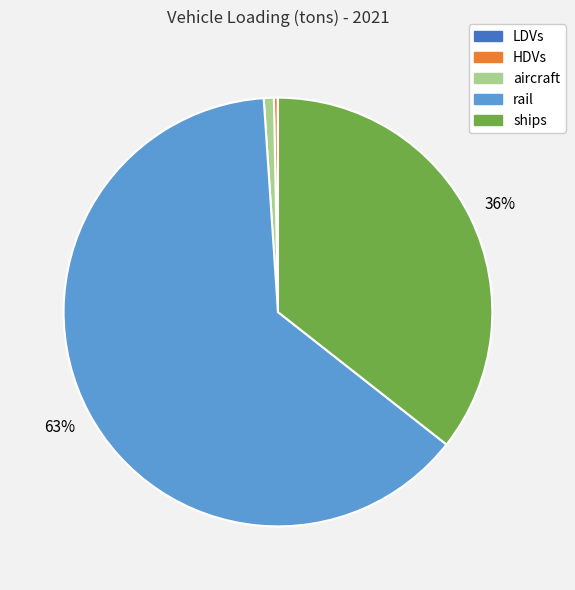

To the nearest percent, what is the average slice percentage?

20%